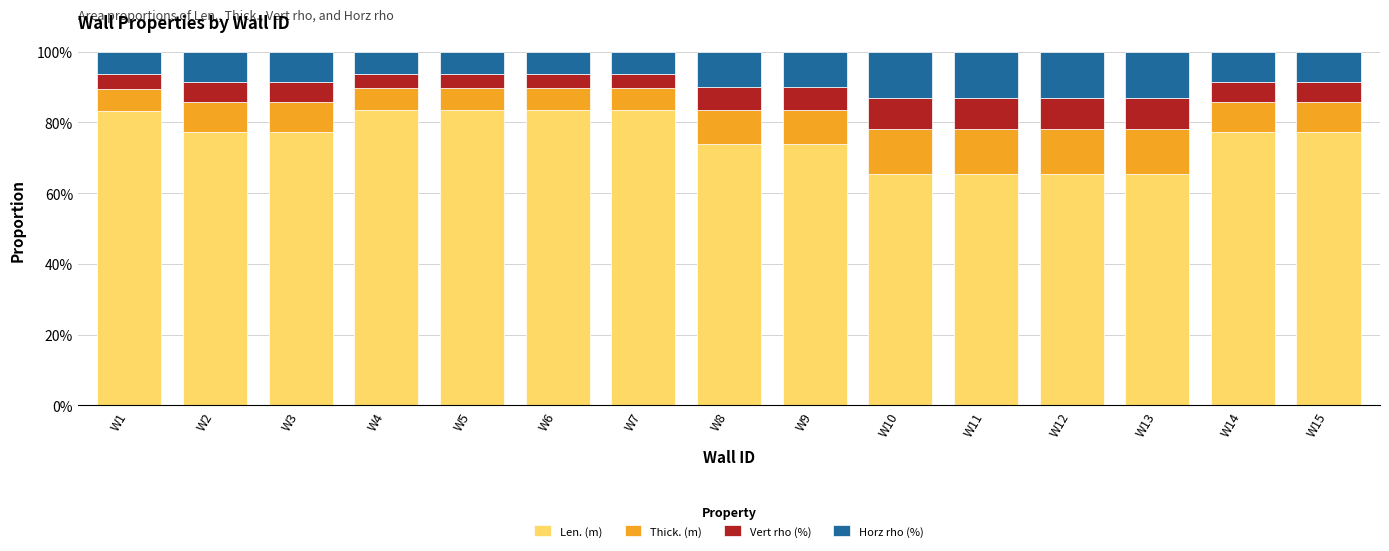

What is the total value across all series at W2?

100.0